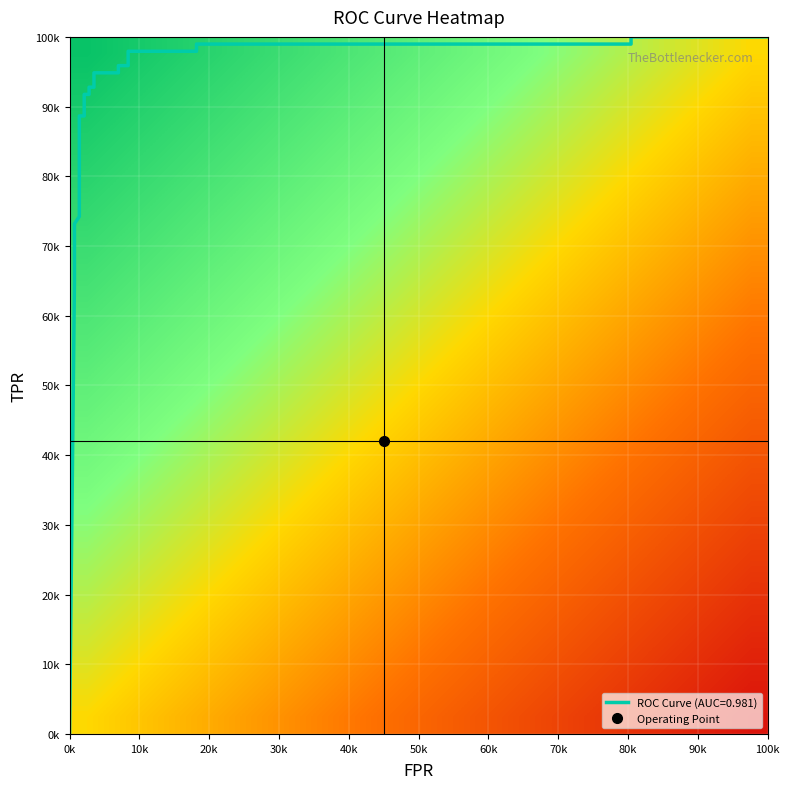

What is the maximum value shown in the chart?

1.0